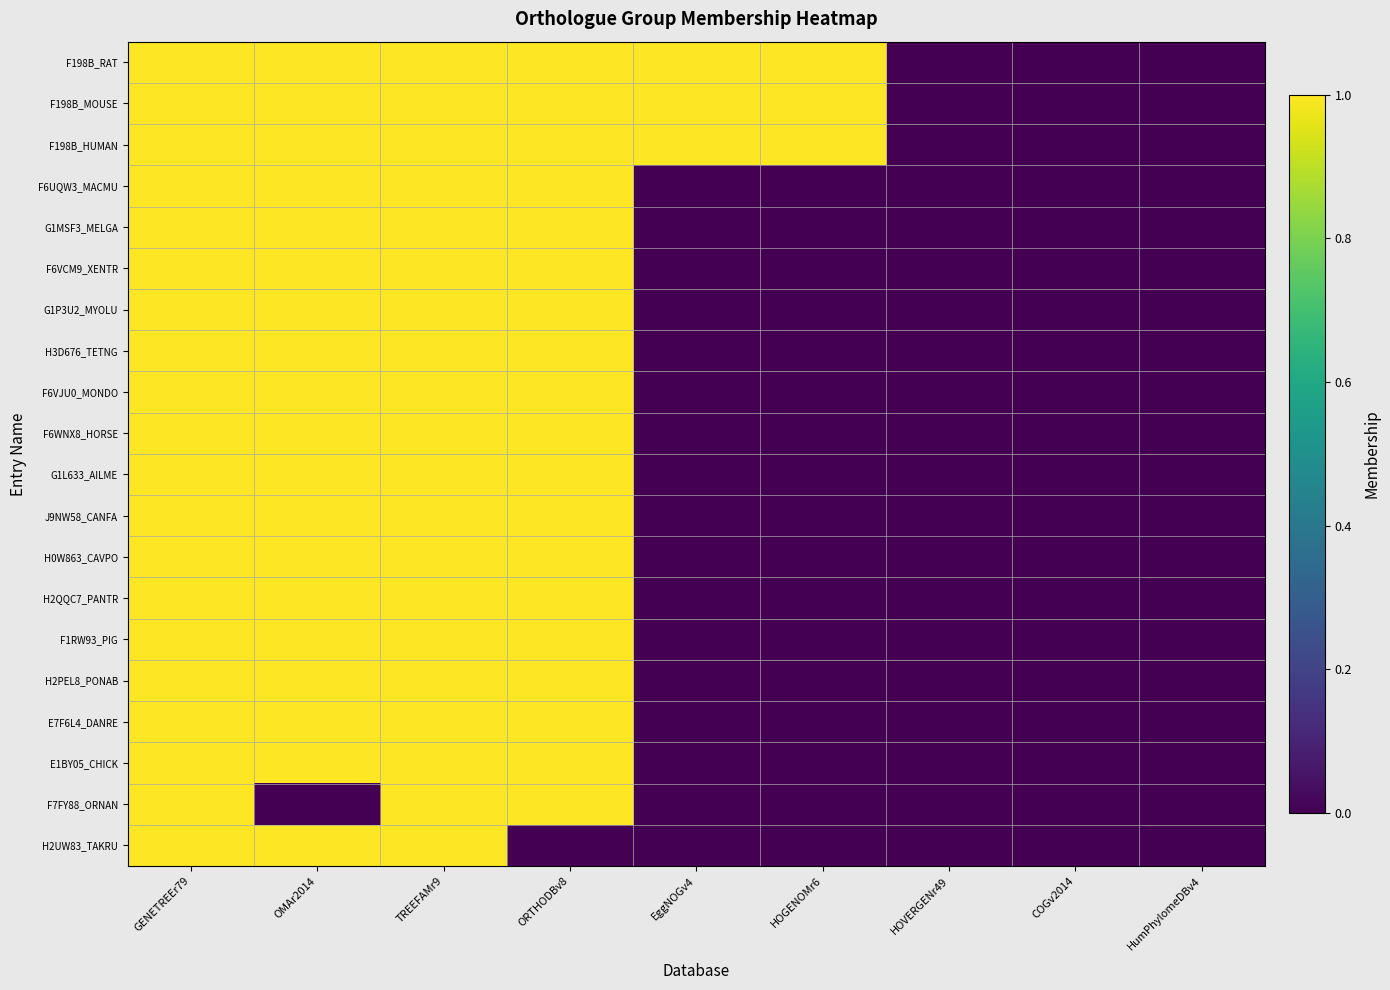

At how many categories does at least one series exceed 0?

6